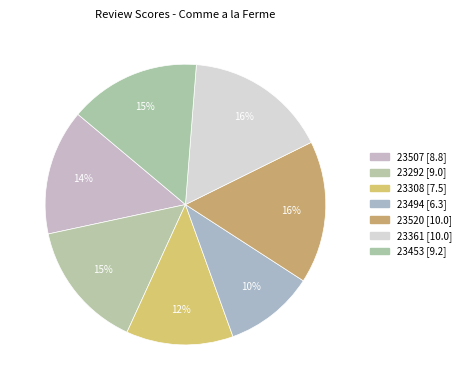

To the nearest percent, what is the difference between the largest and smallest slice percentages?

6%